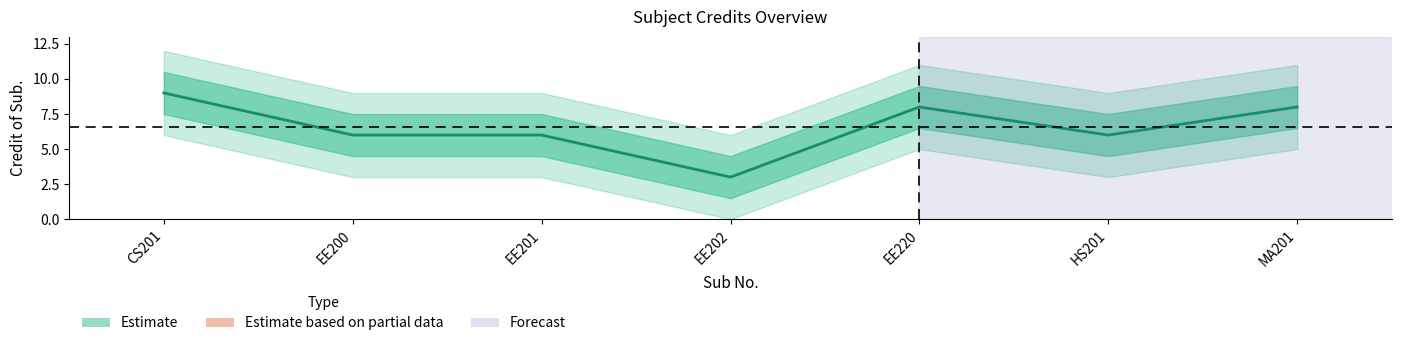

Approximately how many times larger is the value at EE220 compared to EE202?

2.7